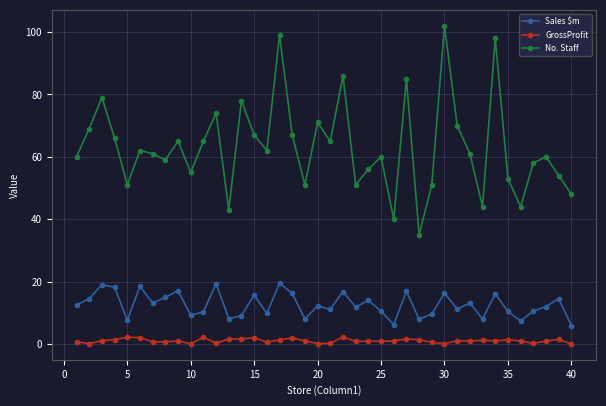

True or false: GrossProfit and No. Staff cross at least once.

False